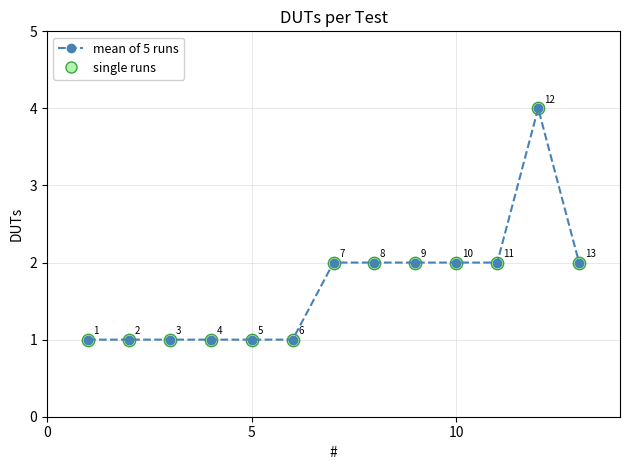

What is the difference between the maximum and minimum values?

3